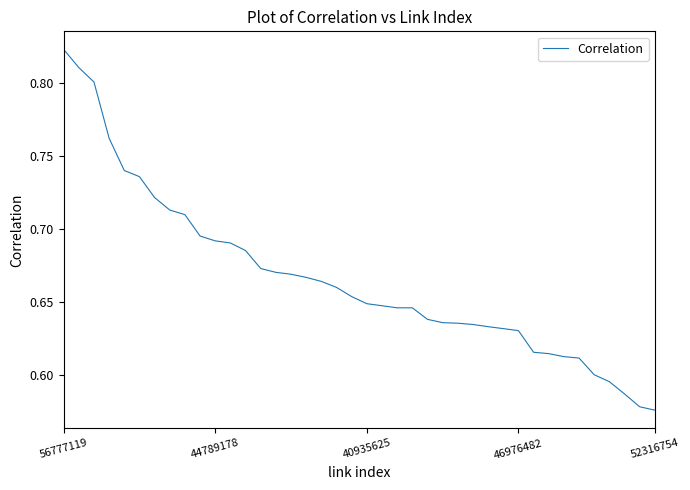

What is the sum of all values?

26.6